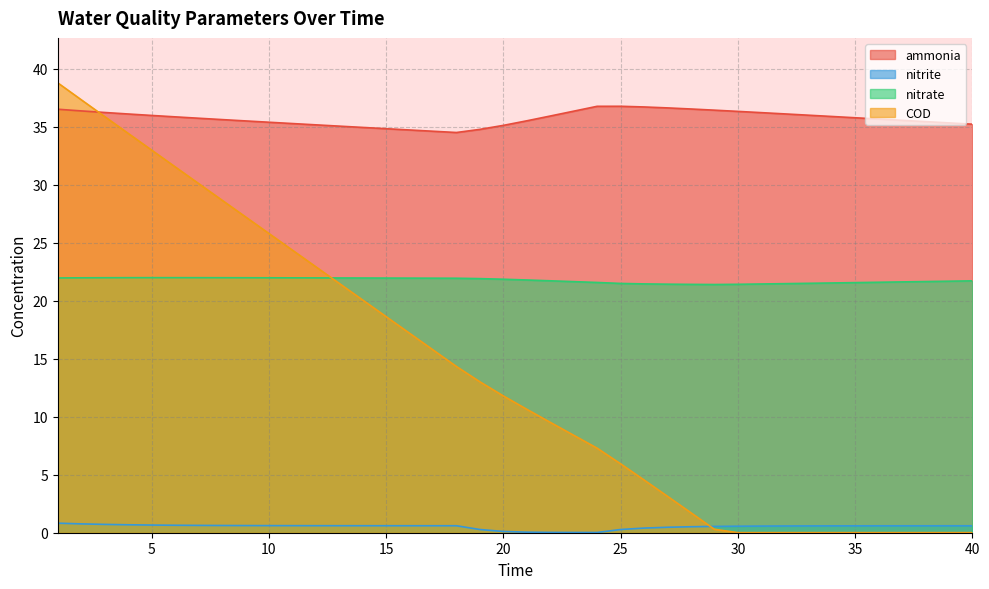

Between which two adjacent categories do nitrate and COD first intersect?

12 and 13